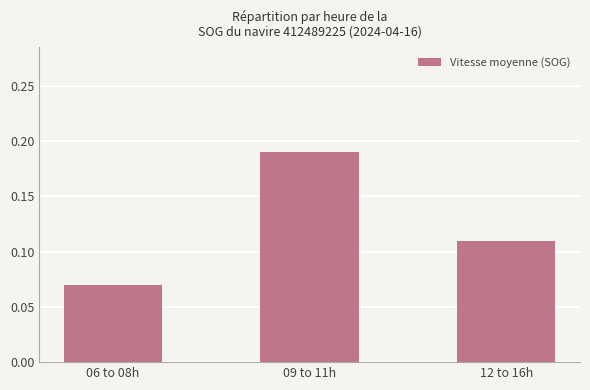

The value at 09 to 11h is 0.1. True or false?

False